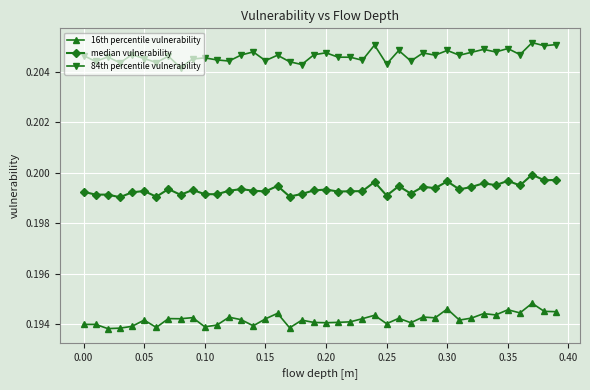

True or false: median vulnerability and 16th percentile vulnerability intersect in this chart.

False